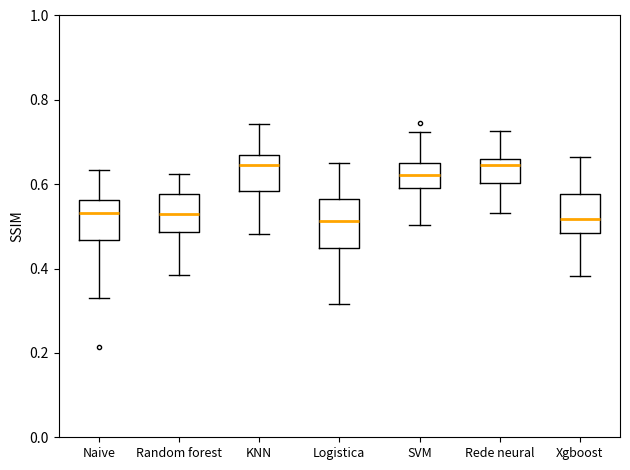

Where is the lower edge of the box for Naive on the y-axis? The values are not printed on the chart, so give them approximately, as read against the axis.

0.46